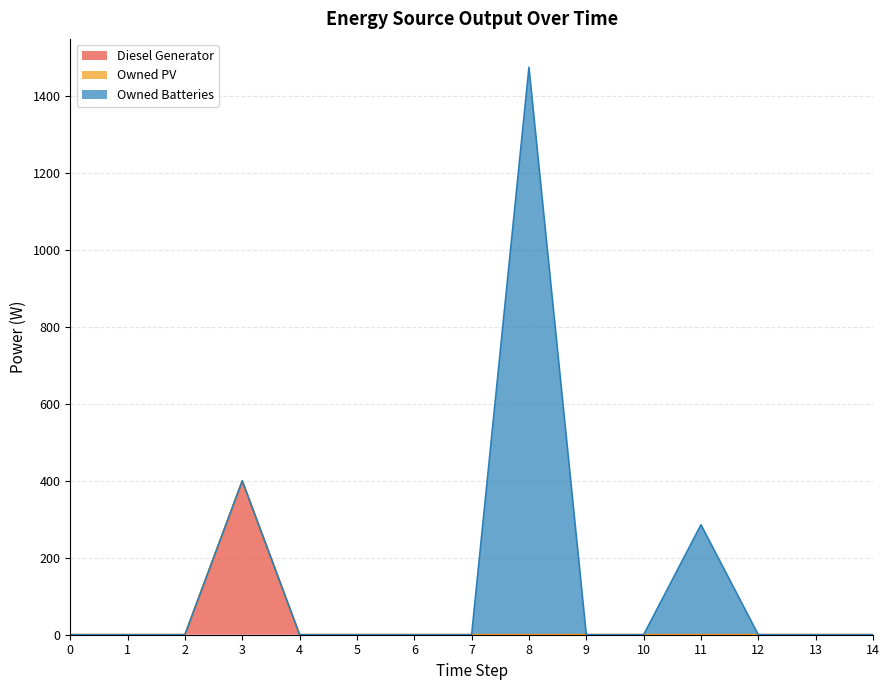

How many series are shown in this chart?

3